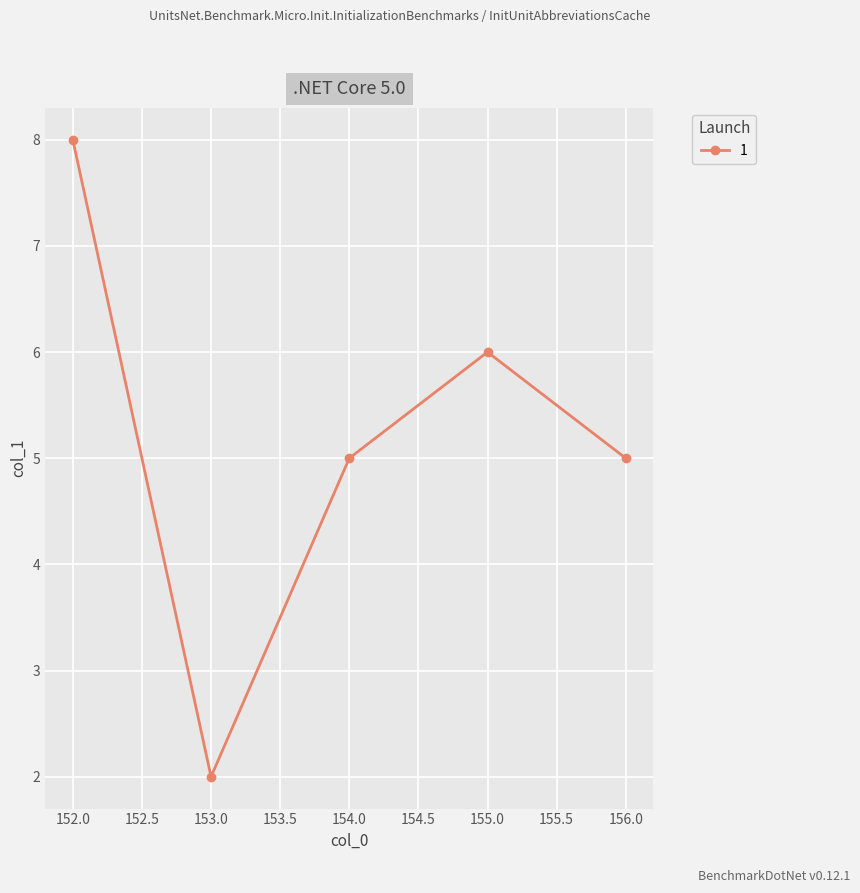

Between 152.0 and 155.0, which is larger?

152.0